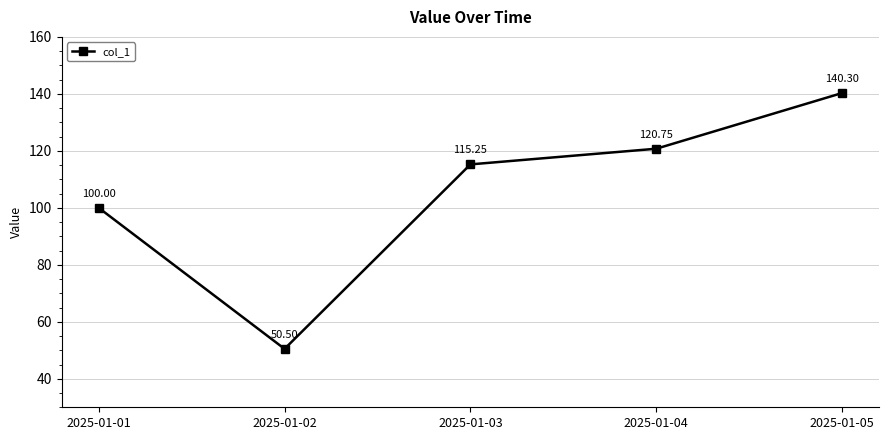

List the labels in order of value, largest first.

2025-01-05, 2025-01-04, 2025-01-03, 2025-01-01, 2025-01-02